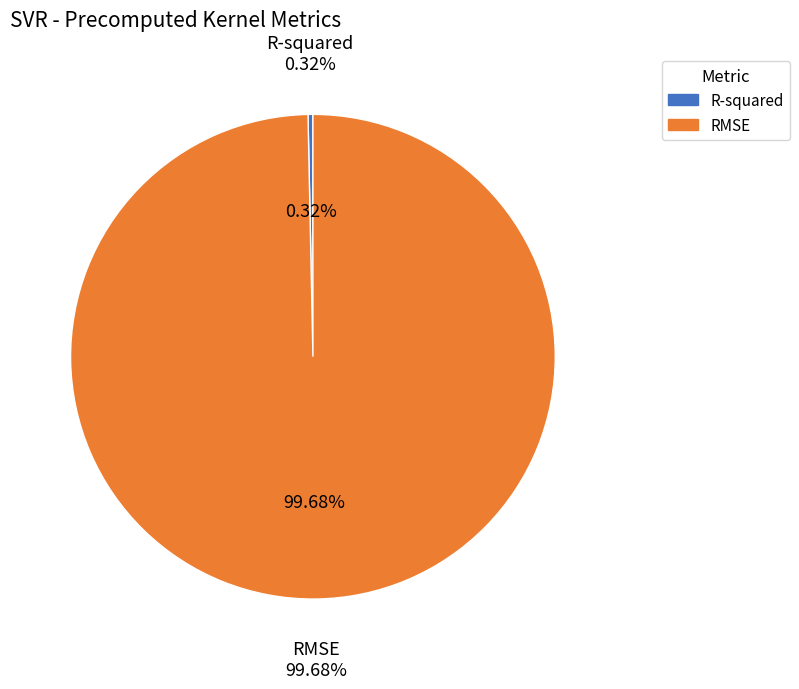

Do RMSE and R-squared together represent more than half of the pie?

Yes